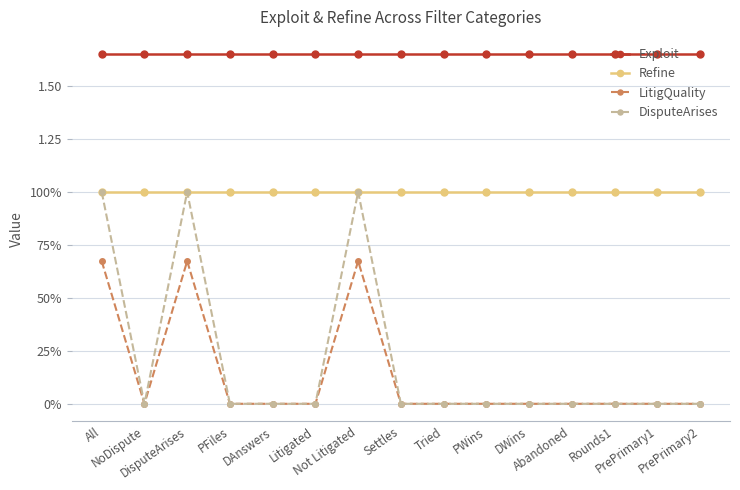

Where is Exploit nearest to the value 1?

All